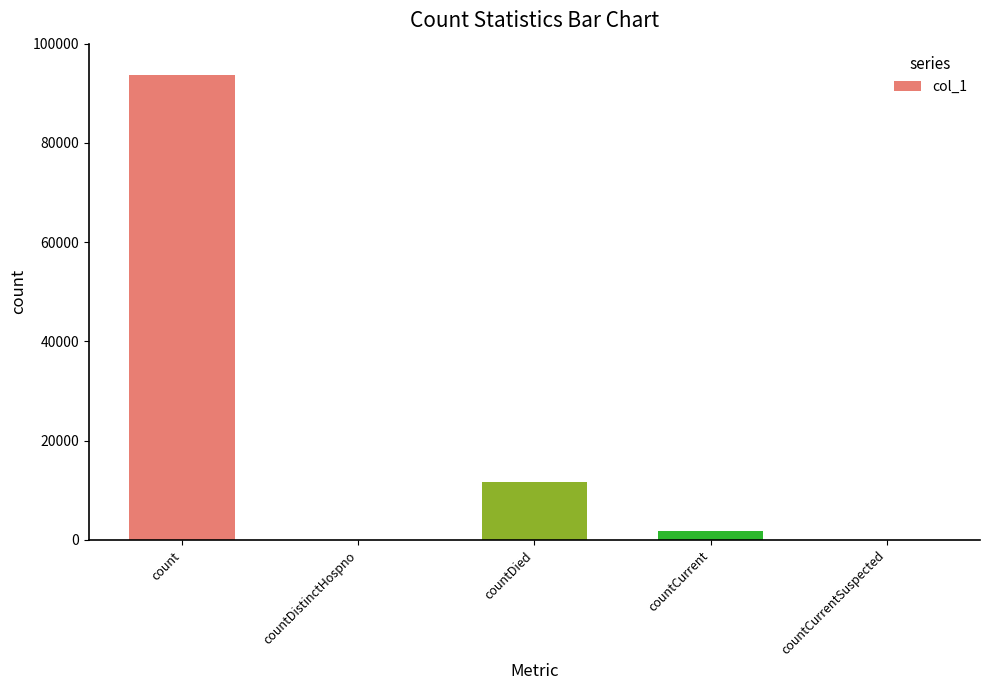

What is the change in value from count to countDistinctHospno?

-93732